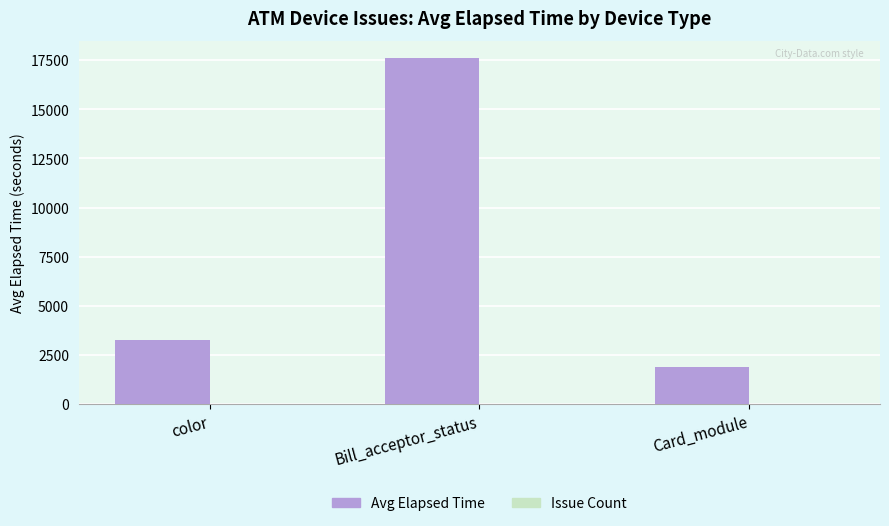

How many groups of bars are there?

3